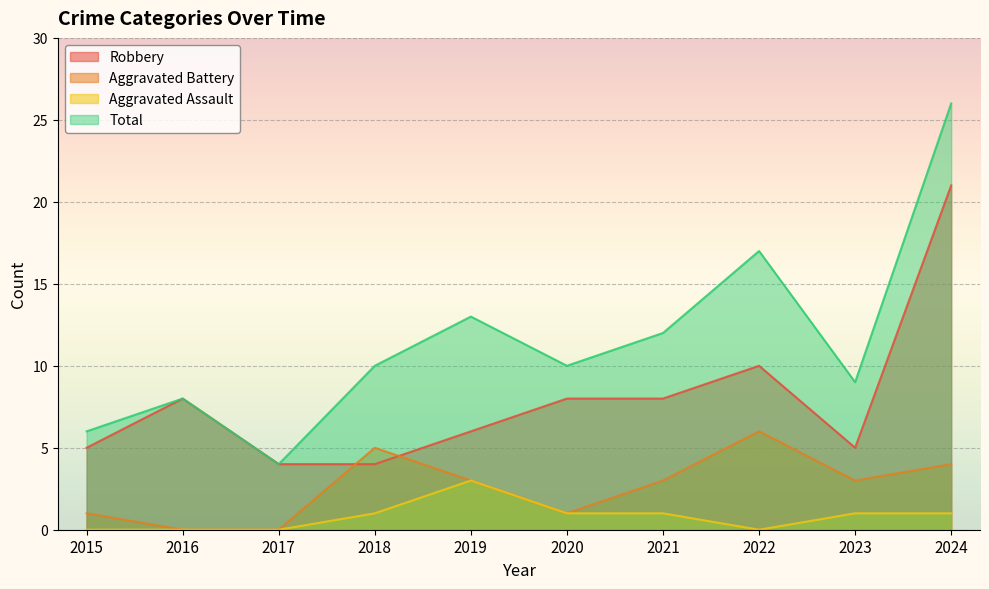

Is the value of Robbery at 2018 greater than the value of Total at 2021?

No